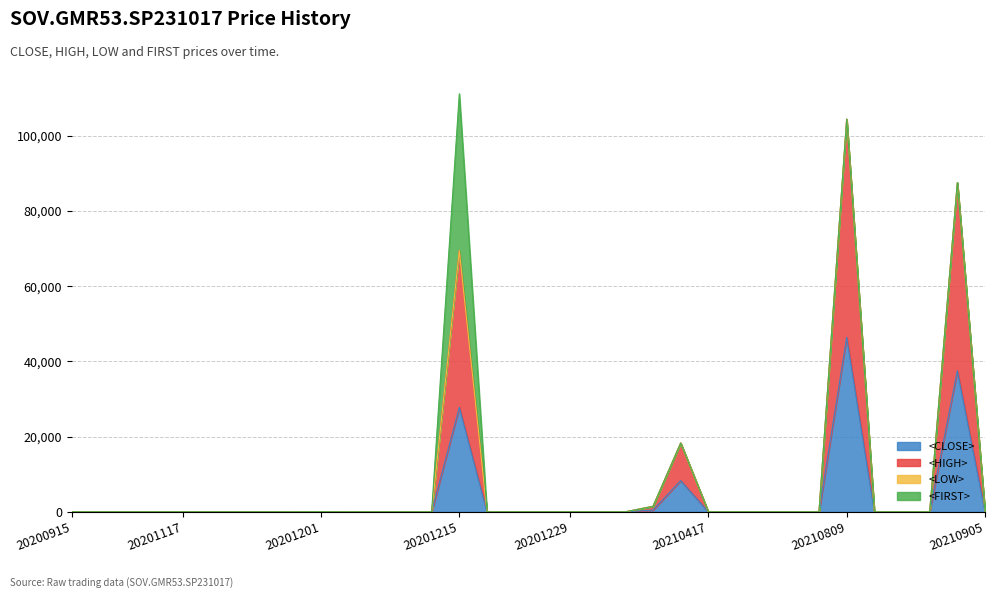

Count the number of categories in the chart.

34